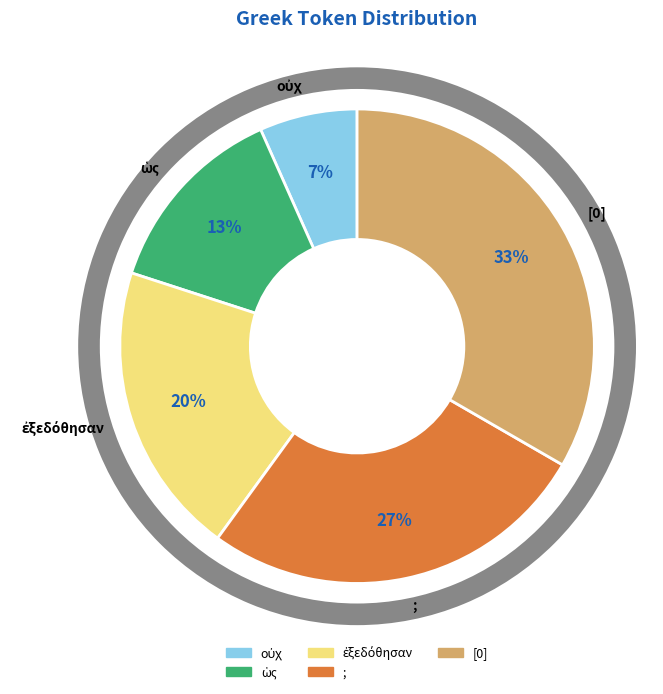

Is there any slice that represents more than half of the pie?

No